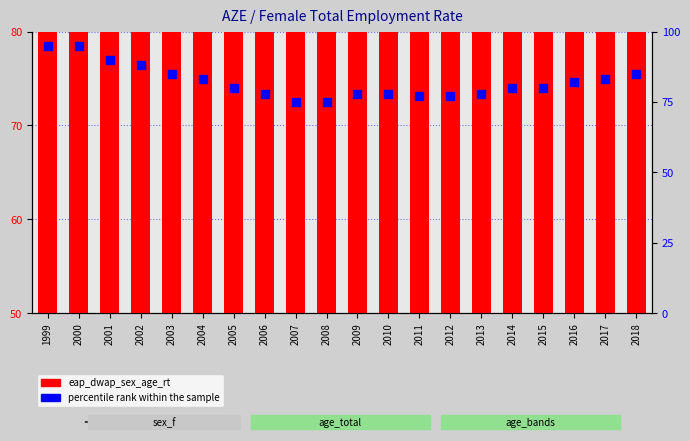

Which series has the largest total across all categories?

percentile rank within the sample